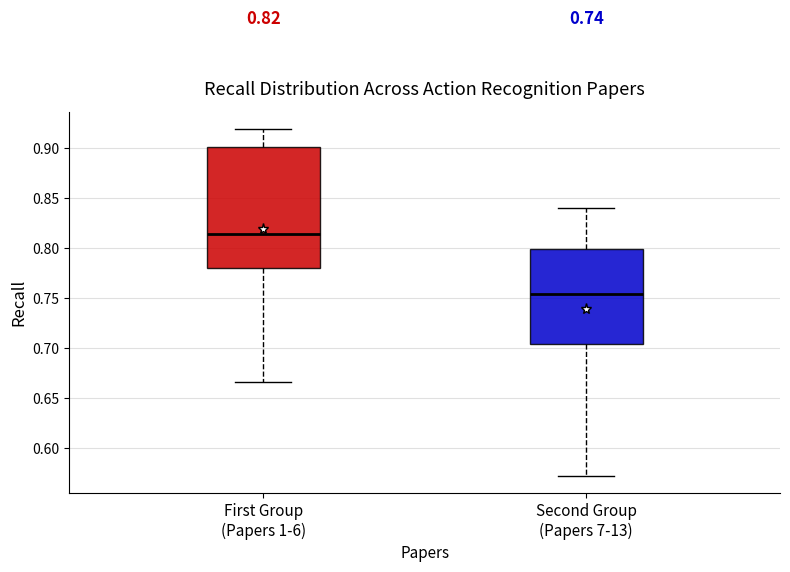

Which box's median line is the highest?

First Group (Papers 1-6)